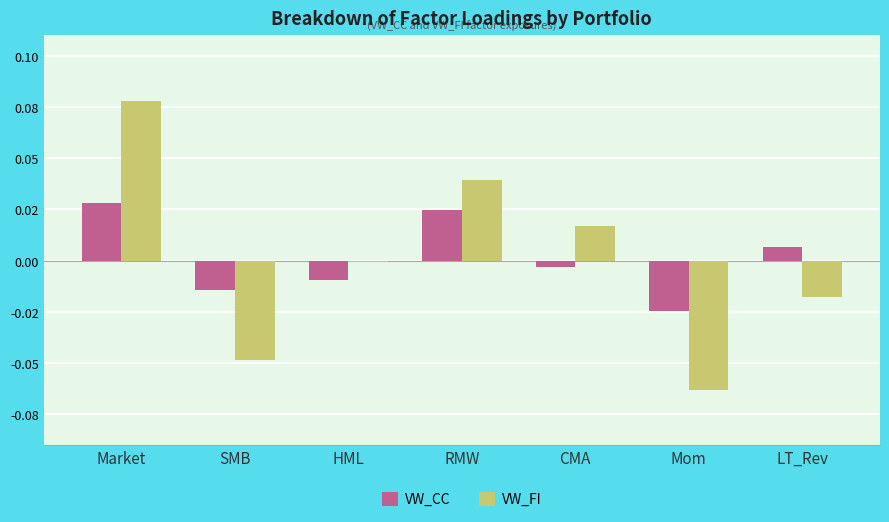

At how many categories does at least one series exceed 0?

4